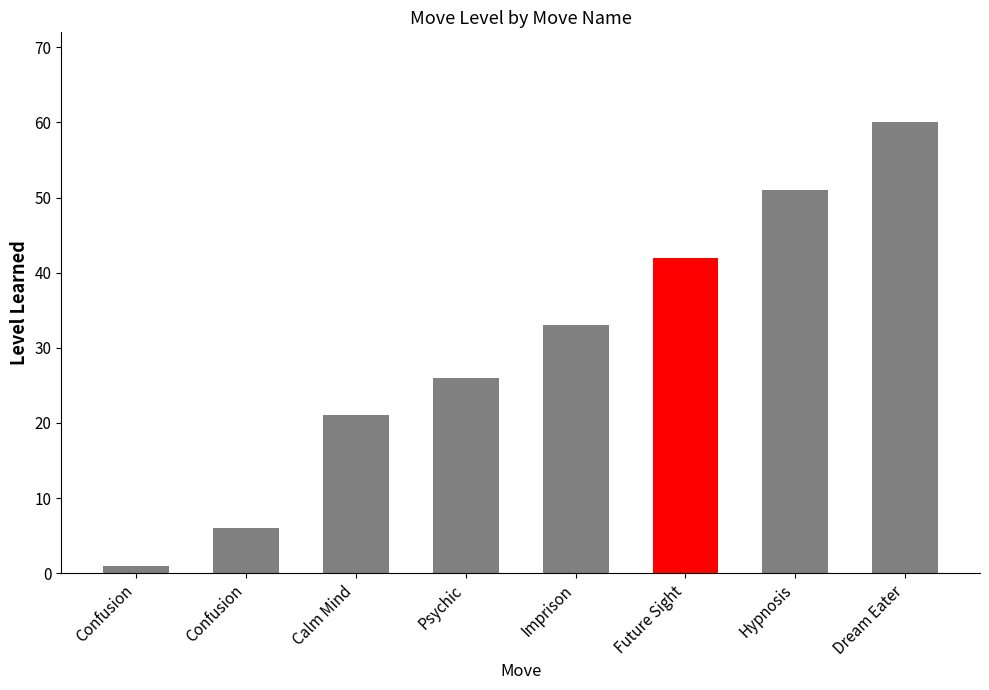

What is the approximate value at Dream Eater?

60